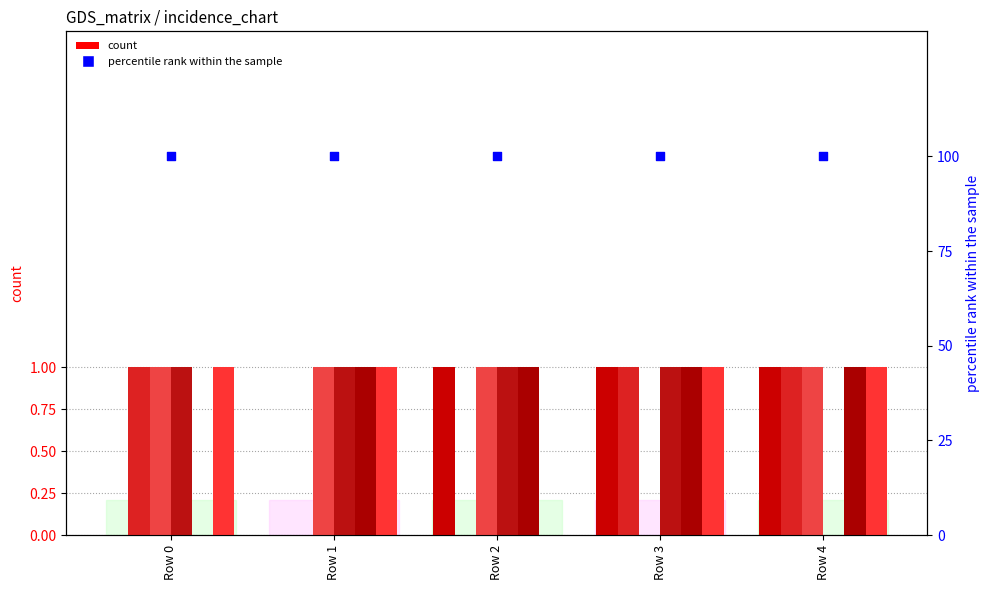

At how many categories does at least one series exceed 0?

5